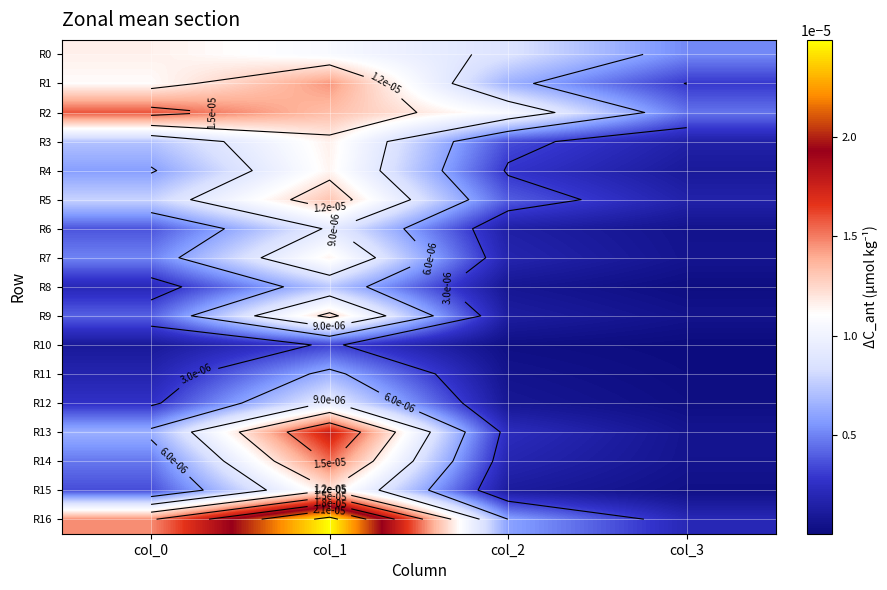

How many R2 values are between 0 and 1?

4